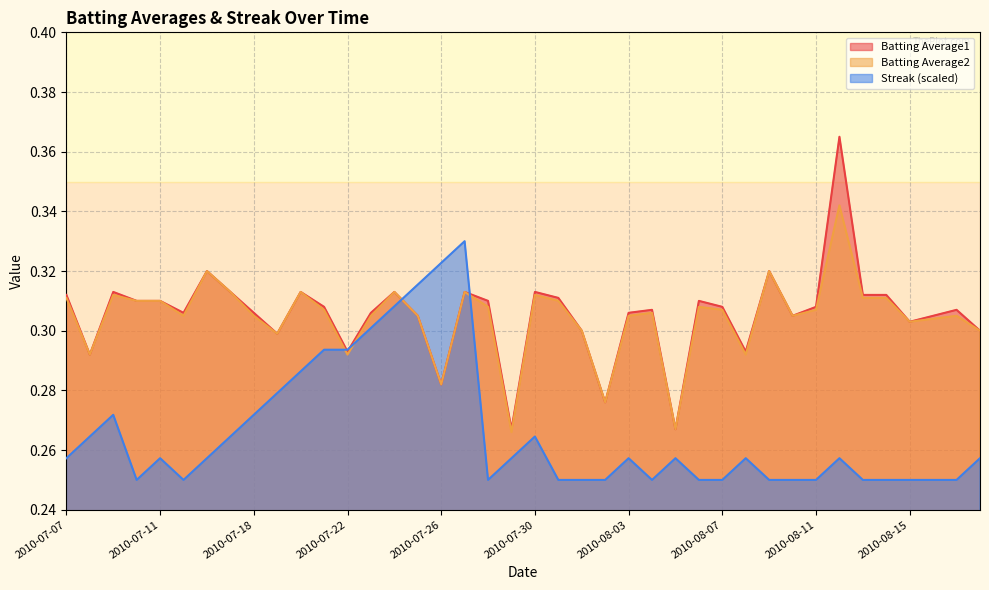

True or false: Batting Average1 has a value of 0.1 at 2010-08-04.

False